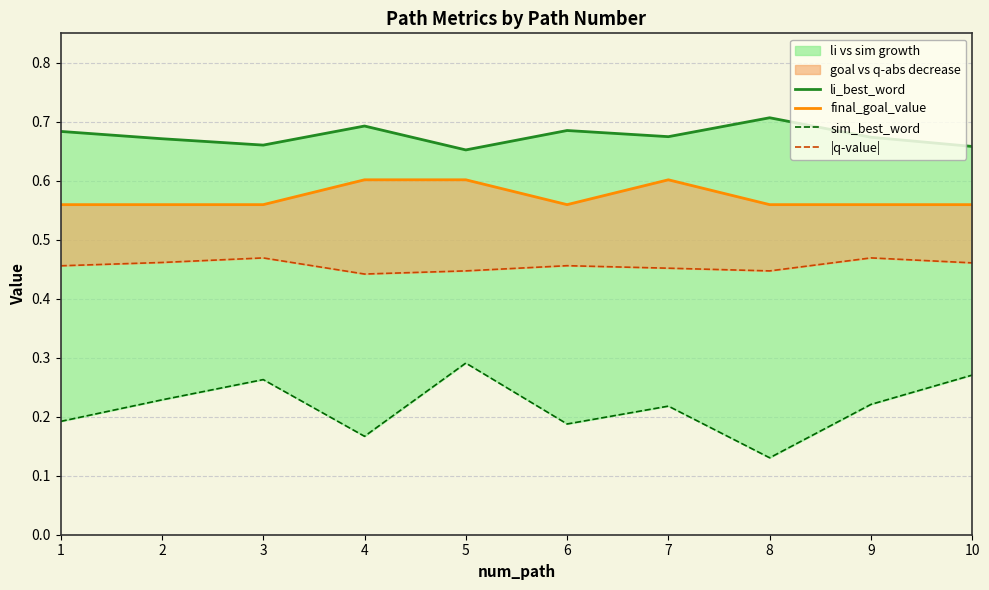

Rank the series by their average value, from lowest to highest.

sim_best_word, |q-value|, final_goal_value, li_best_word